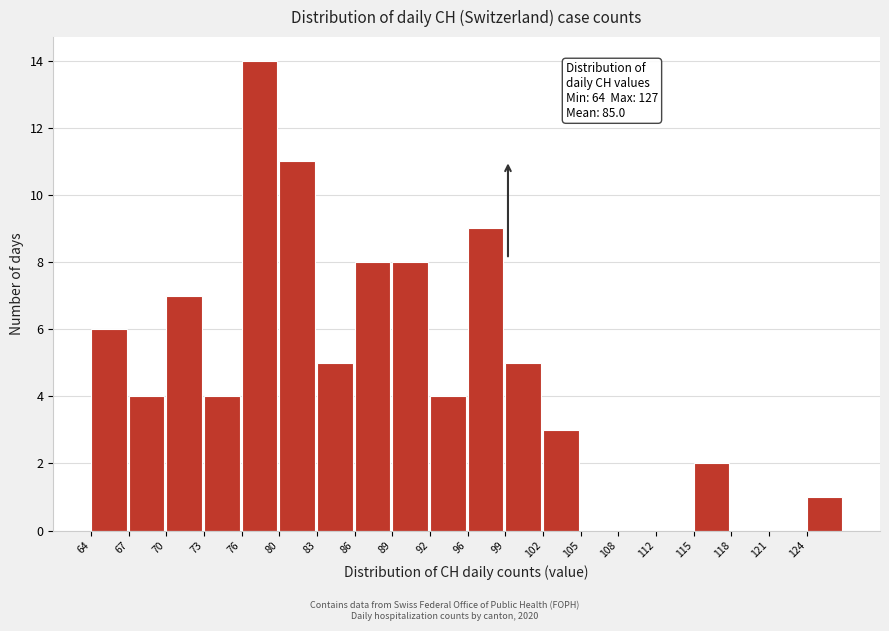

Reading left to right, list all the values displayed in this chart.

64=6	67=4	70=7	73=4	76=14	80=11	83=5	86=8	89=8	92=4	96=9	99=5	102=3	105=0	108=0	112=0	115=2	118=0	121=0	124=1